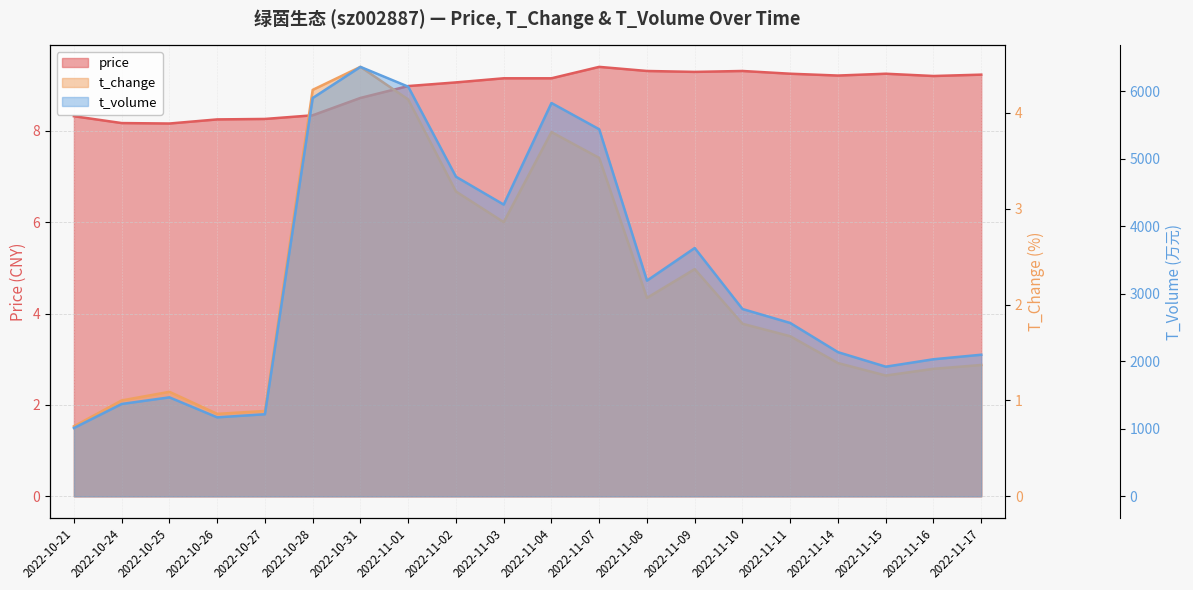

What position from the right is 2022-11-09?

7